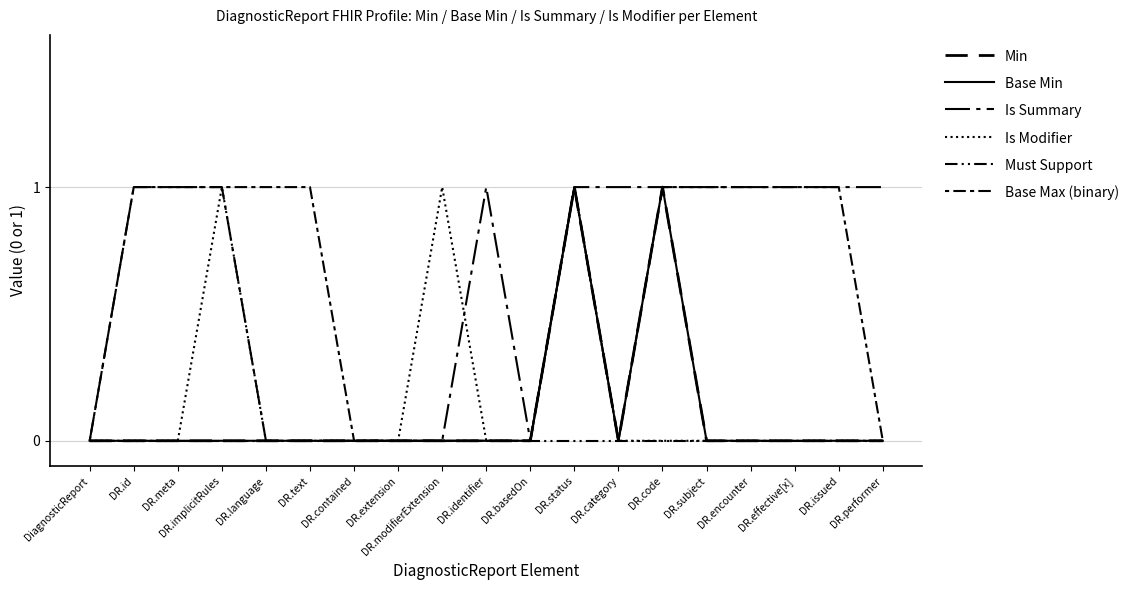

What is the label of the 1st point from the left?

DiagnosticReport